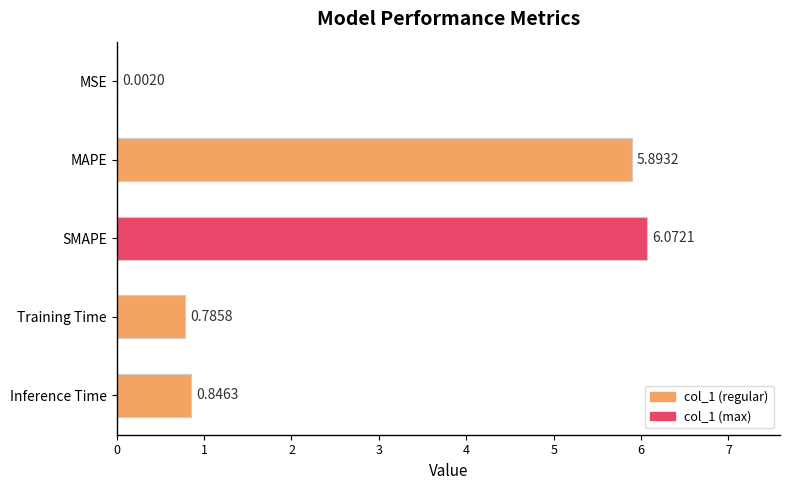

What is the sum of all values?

13.6